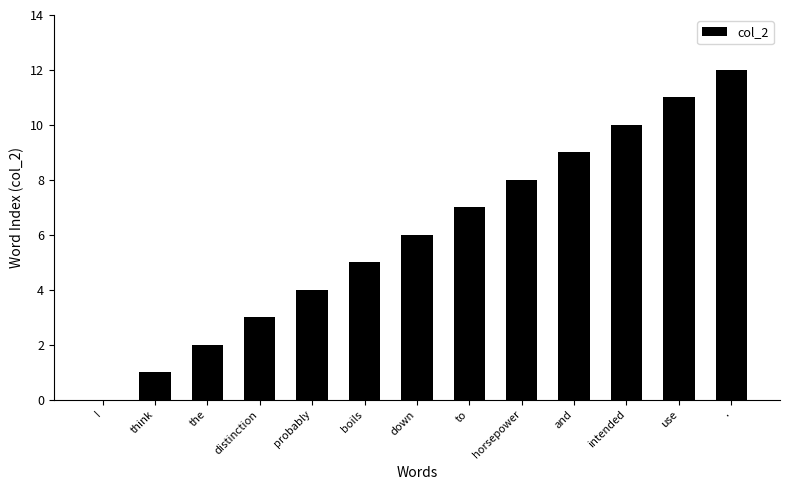

The value at boils is 2. True or false?

False